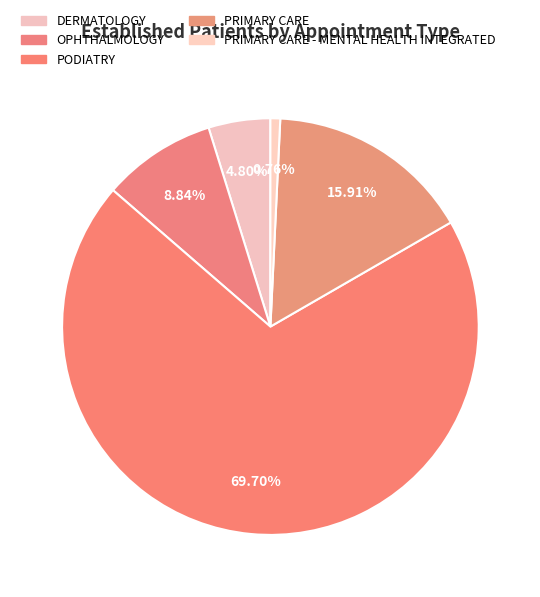

To the nearest percent, what is the difference between the PRIMARY CARE - MENTAL HEALTH INTEGRATED and PRIMARY CARE slice percentages?

15%